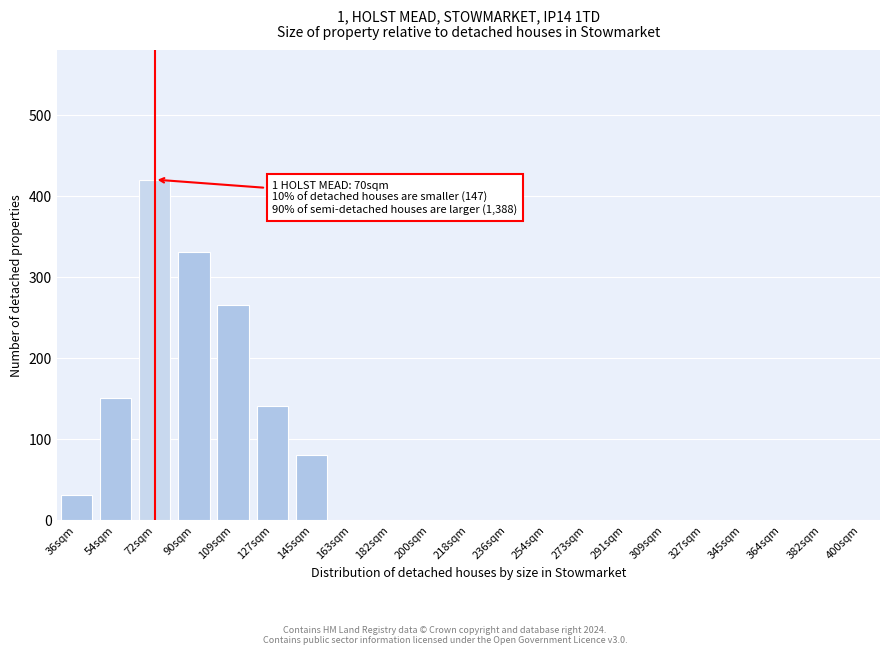

Reading left to right, transcribe all the data shown in this chart.

36sqm=30	54sqm=150	72sqm=420	90sqm=330	109sqm=265	127sqm=140	145sqm=80	163sqm=0	182sqm=0	200sqm=0	218sqm=0	236sqm=0	254sqm=0	273sqm=0	291sqm=0	309sqm=0	327sqm=0	345sqm=0	364sqm=0	382sqm=0	400sqm=0